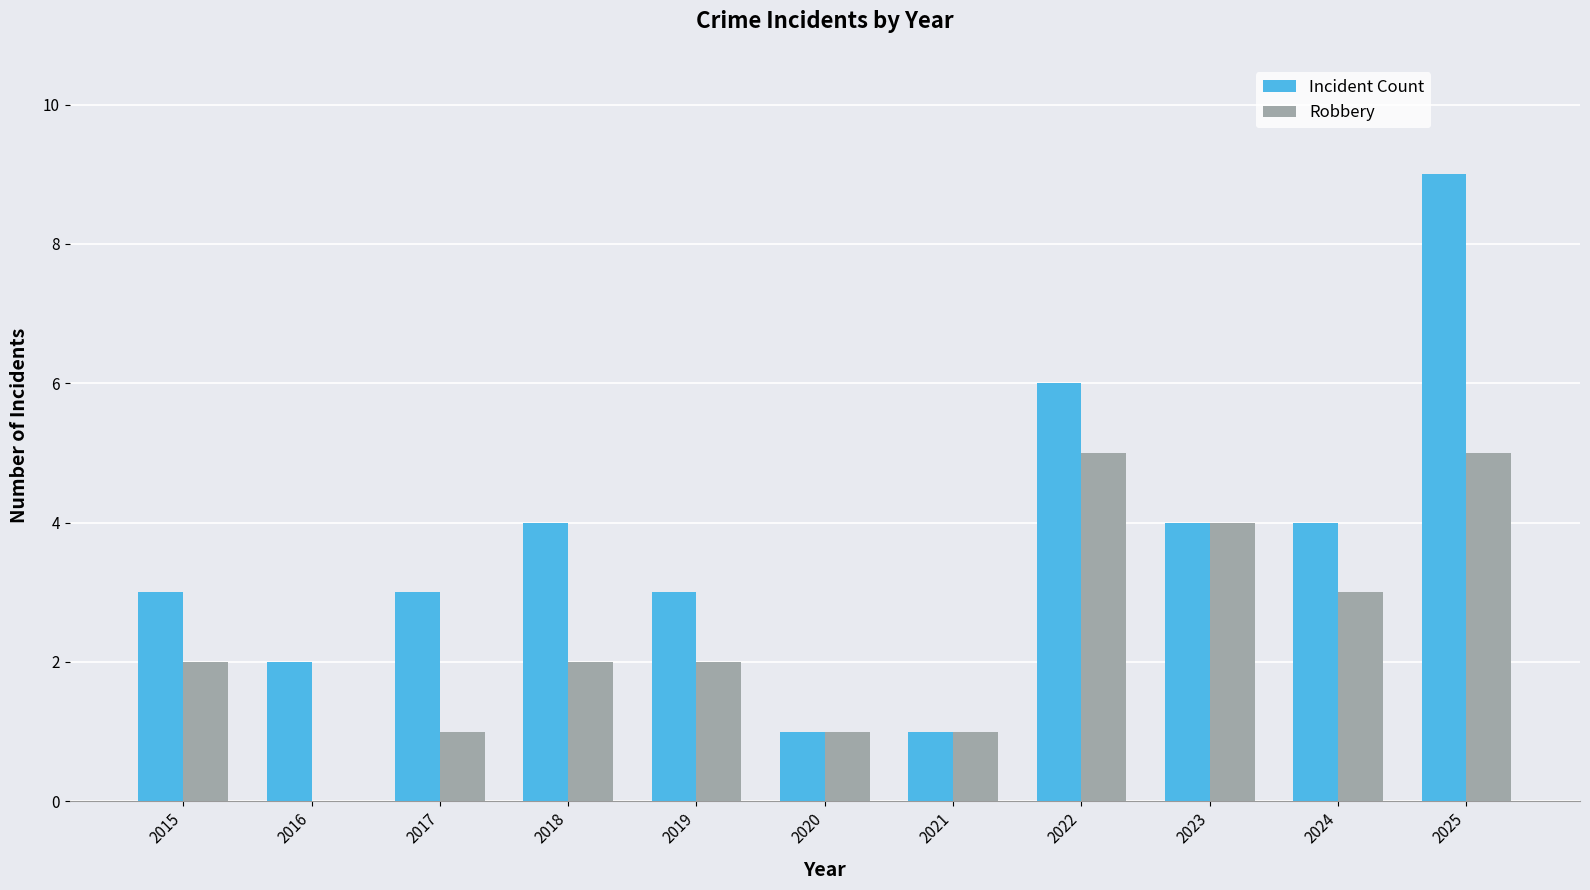

Which label corresponds to the largest value in the chart?

2025